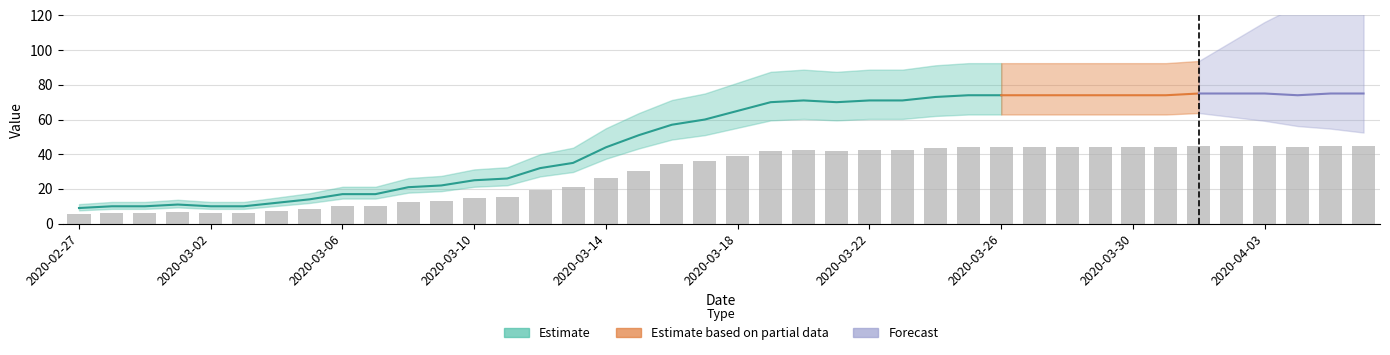

Approximately how many times larger is the value at 2020-03-11 compared to 2020-03-05?

1.9